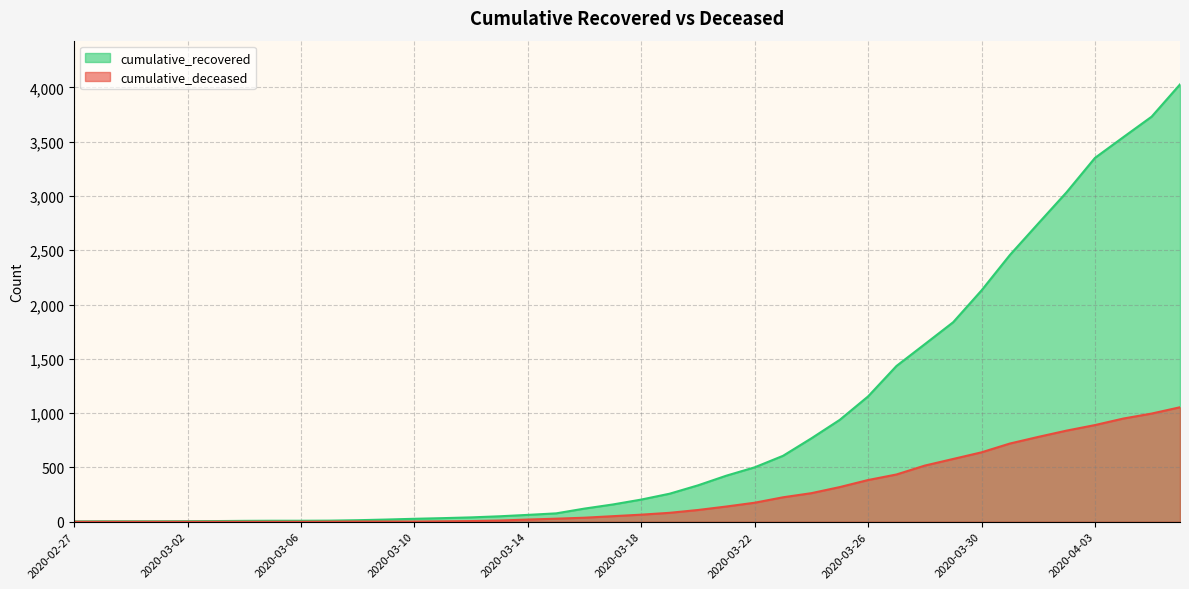

What position from the left is 2020-04-02?

36